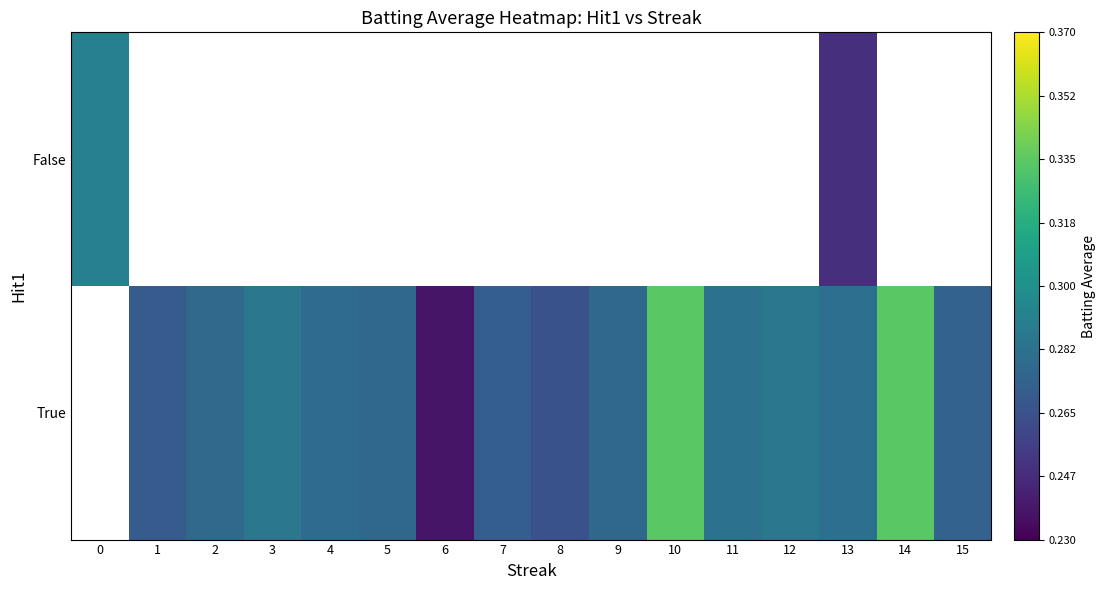

Read the True value at 15.

0.3